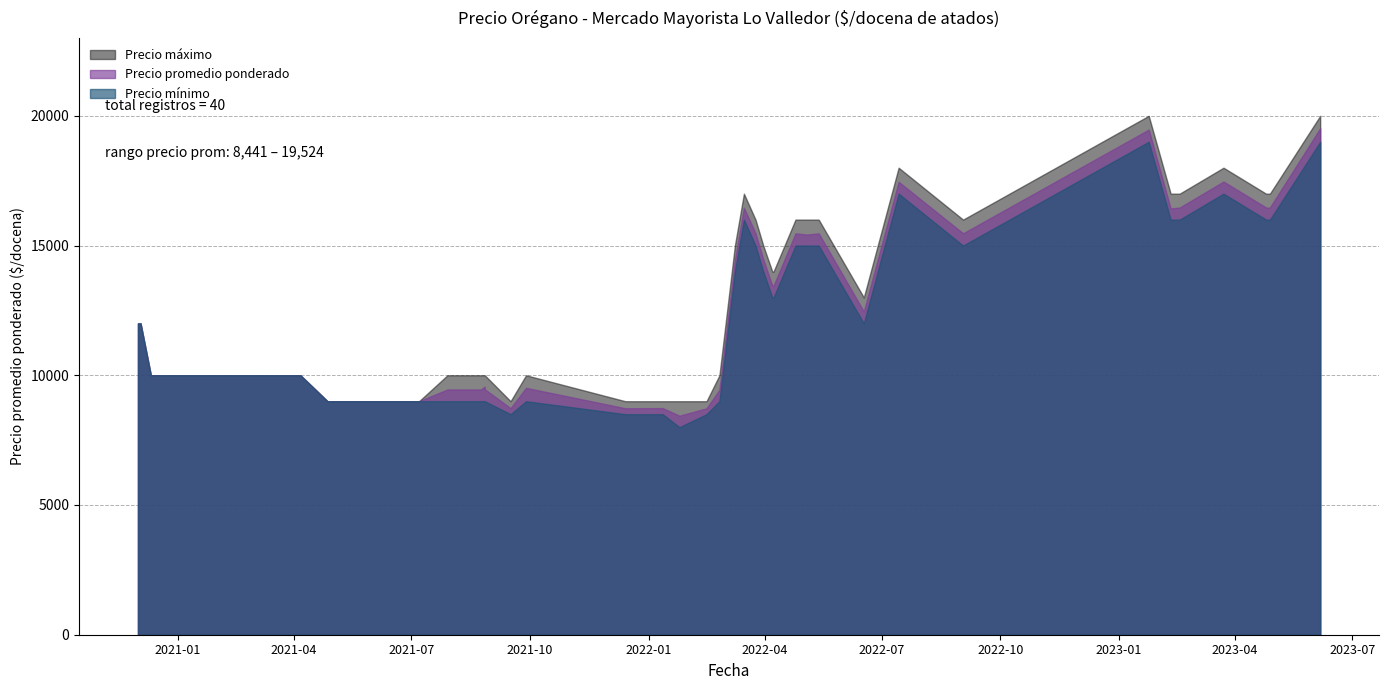

What is the difference between the maximum and second lowest values in the Precio minimo series?

10500